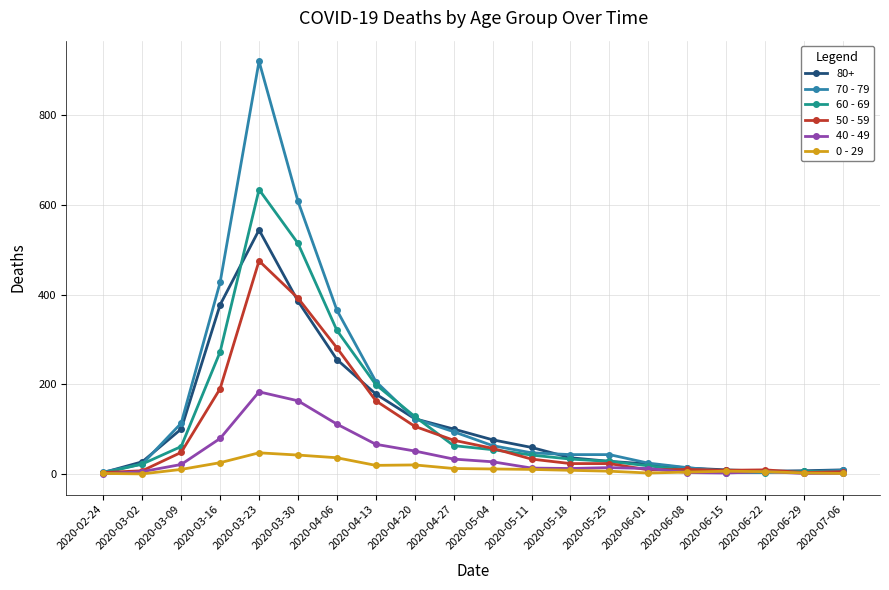

How many intersections are there between 40 - 49 and 50 - 59?

2